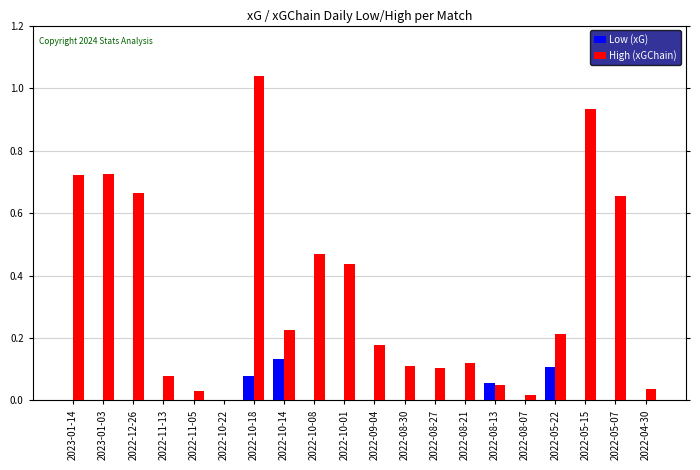

At which label does Low (xG) reach its peak?

2022-10-14